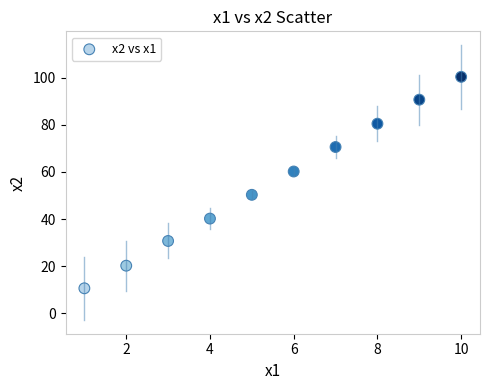

What is the range of X values (max minus min)?

9.0